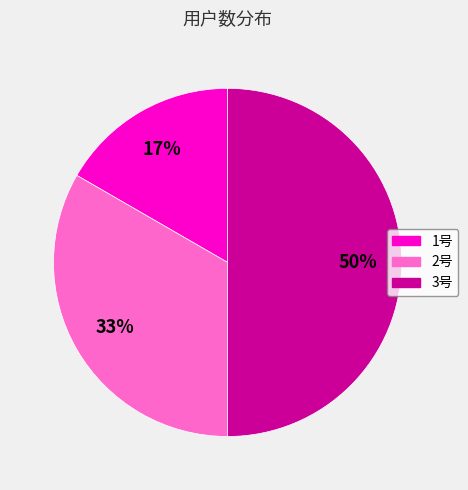

Approximately how many times larger is the value at 1号 compared to 2号?

0.5